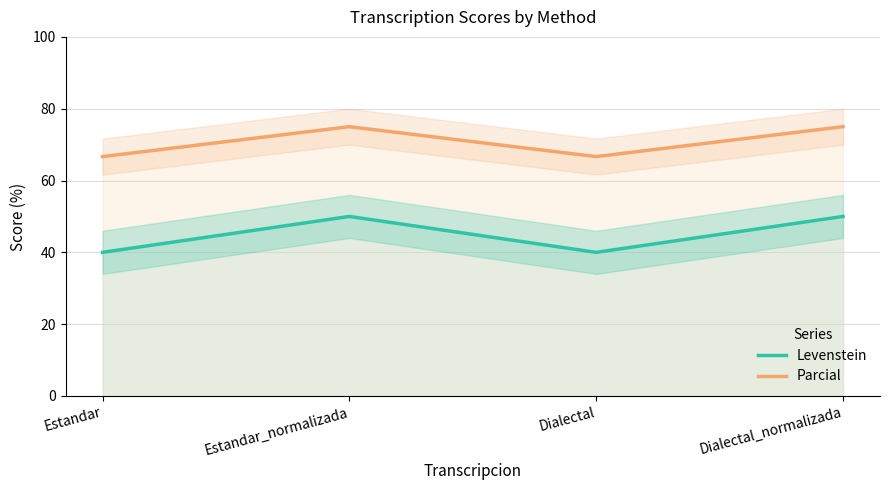

In Levenstein, how many points are lower than both neighbors (excluding endpoints)?

1